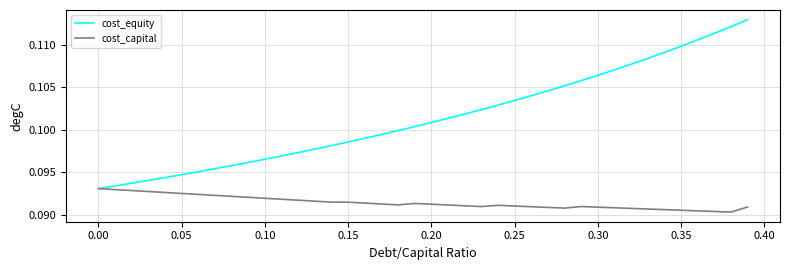

Rank the series by their average value, from highest to lowest.

cost_equity, cost_capital